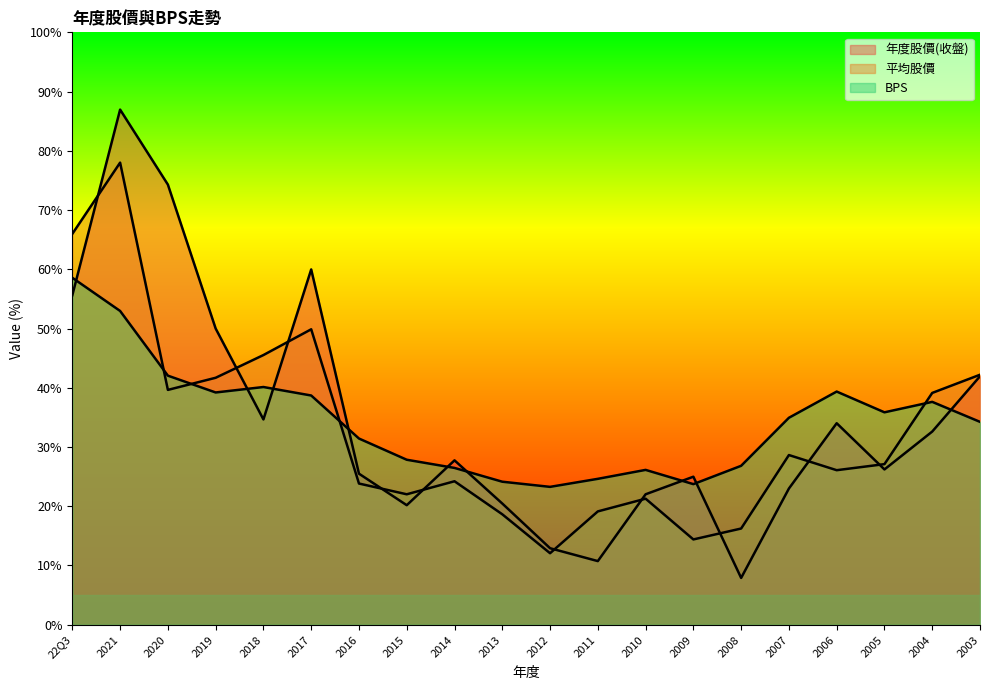

How many intersections are there between 年度股價(收盤) and 平均股價?

10